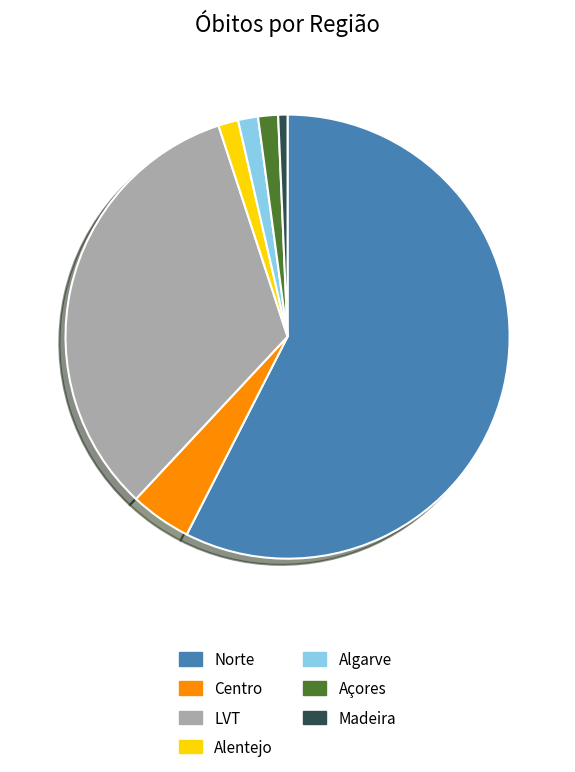

What is the ratio of the value at LVT to the value at Centro?

7.4